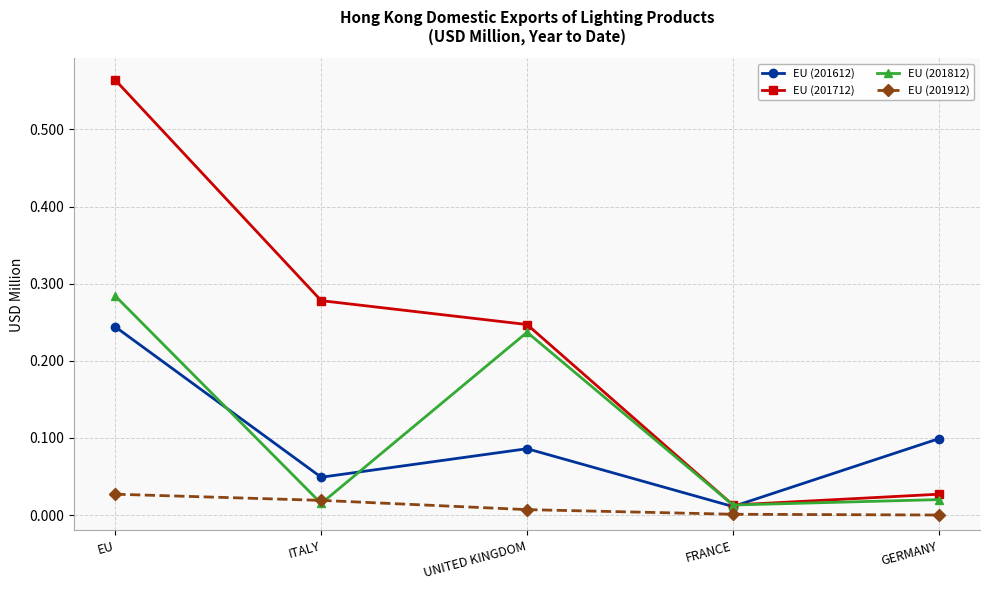

What is the spread (max minus min) of values at EU?

0.5